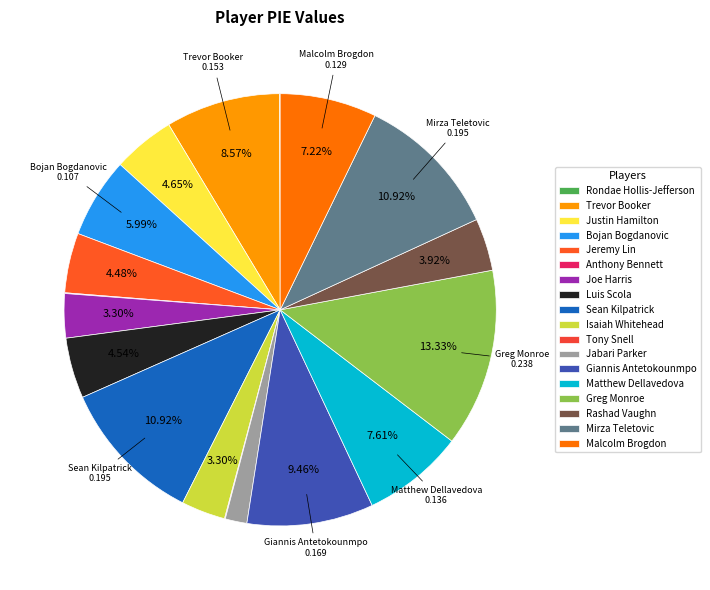

Combined, what portion of the pie is Bojan Bogdanovic and Tony Snell?

6.0%